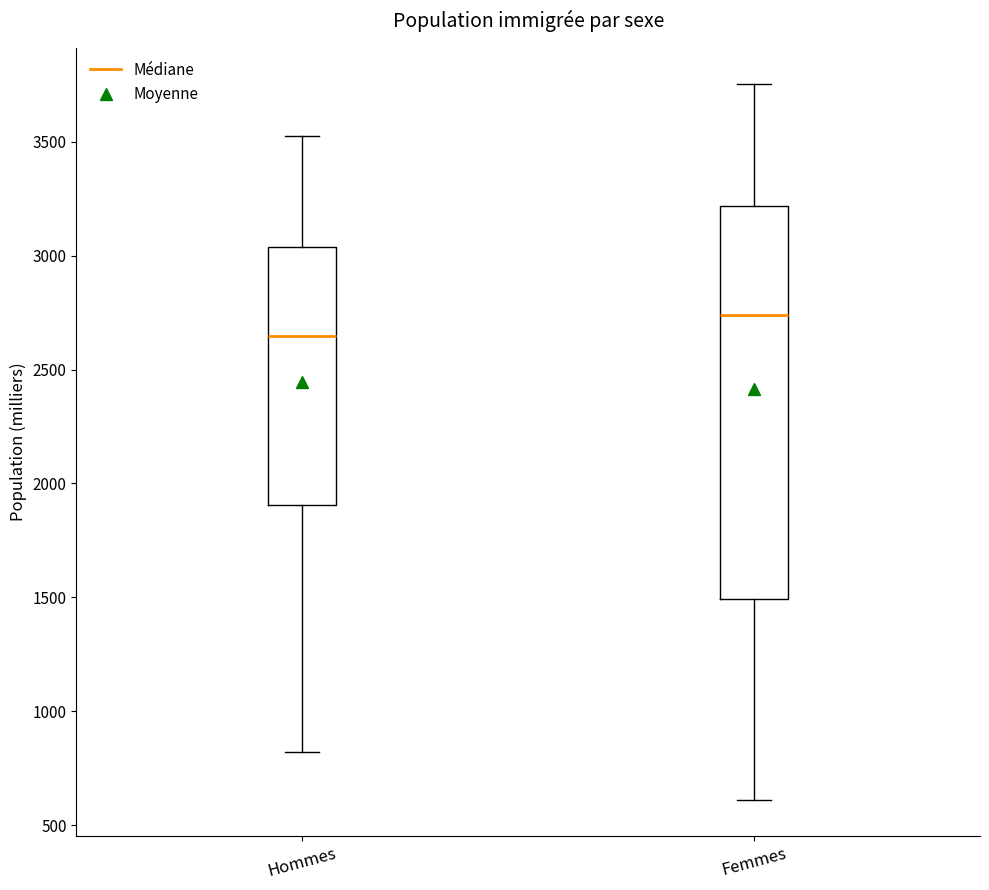

Where does the upper whisker of the box for Femmes end on the y-axis? The values are not printed on the chart, so give them approximately, as read against the axis.

3750